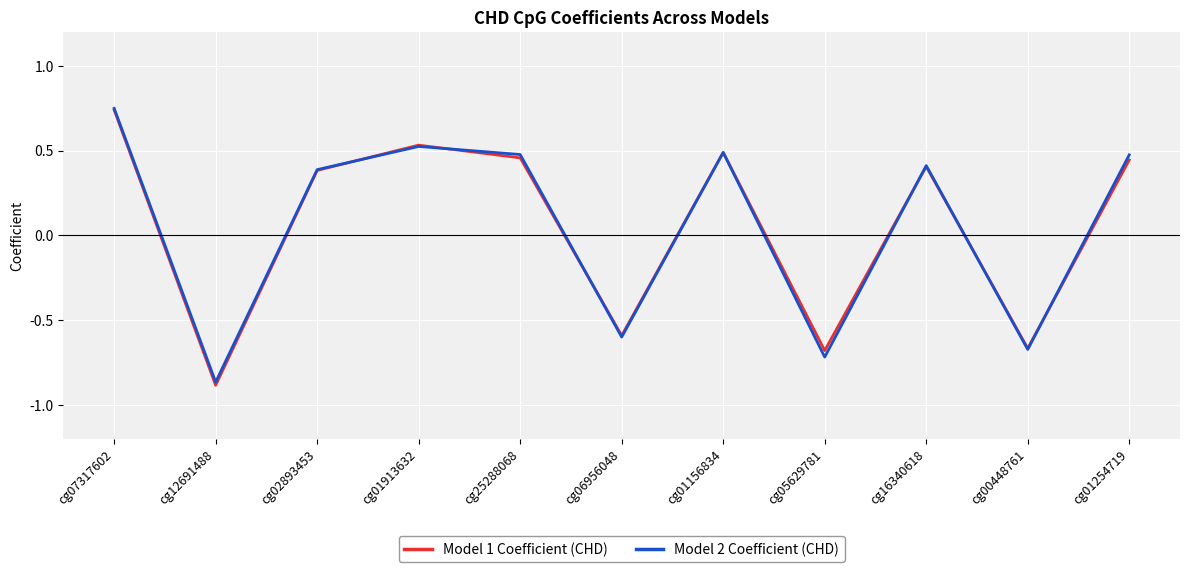

What are all the series names shown in the legend?

Model 1 Coefficient (CHD), Model 2 Coefficient (CHD)